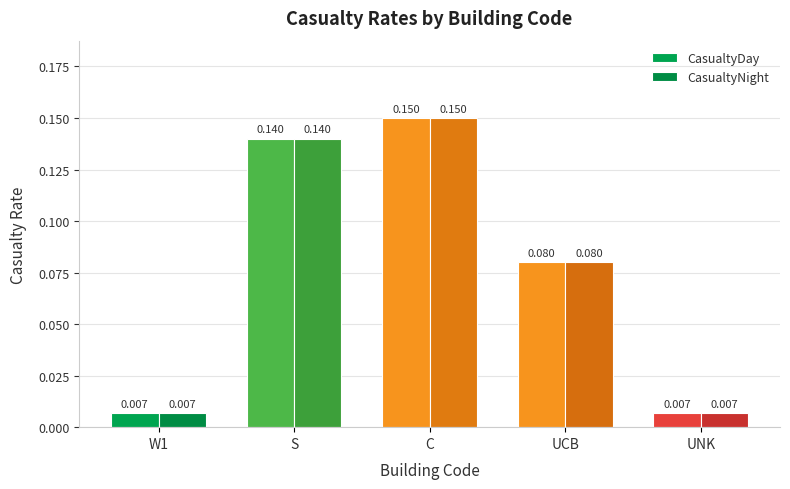

The CasualtyDay series shows 0.1 at UCB. True or false?

True